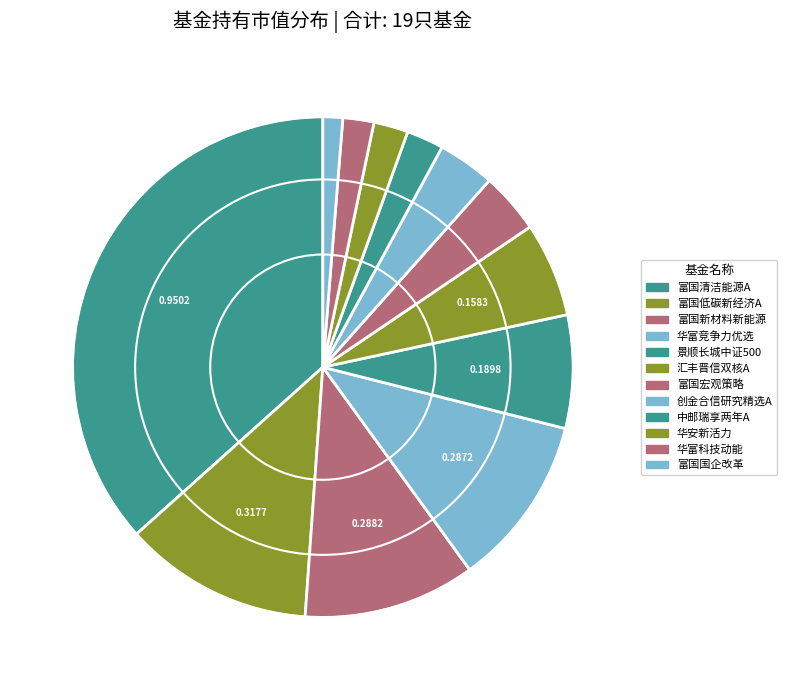

Which category has the smallest portion of the pie?

富国国企改革灵活配置混合